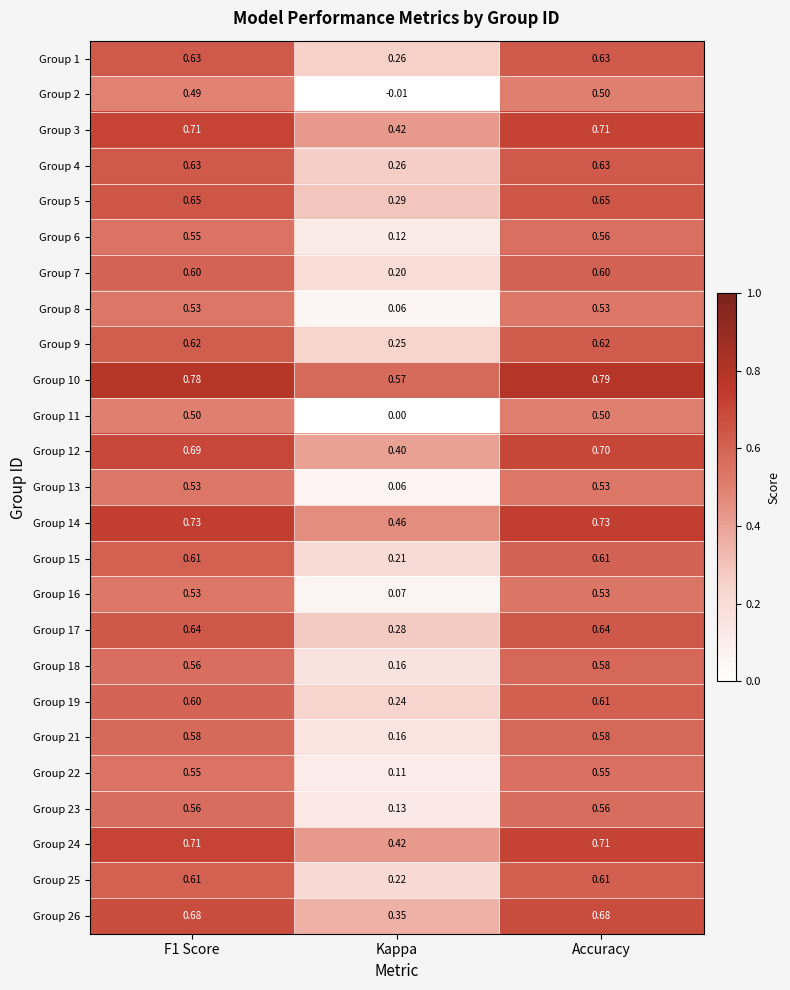

What is the difference between the highest and lowest values at Kappa?

0.6